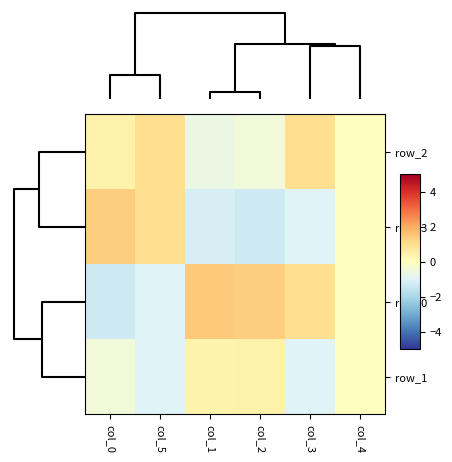

How many values in row_0 are above zero?

3